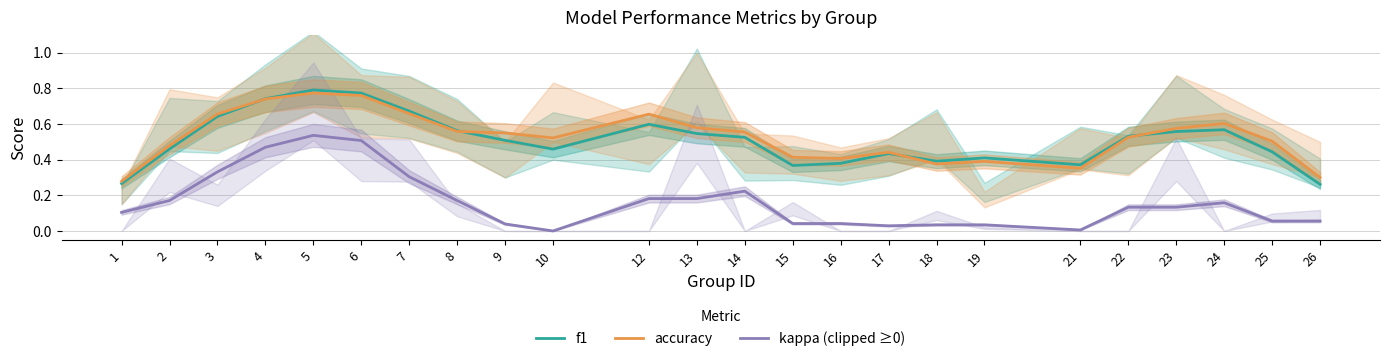

How many lines are shown in the chart?

3